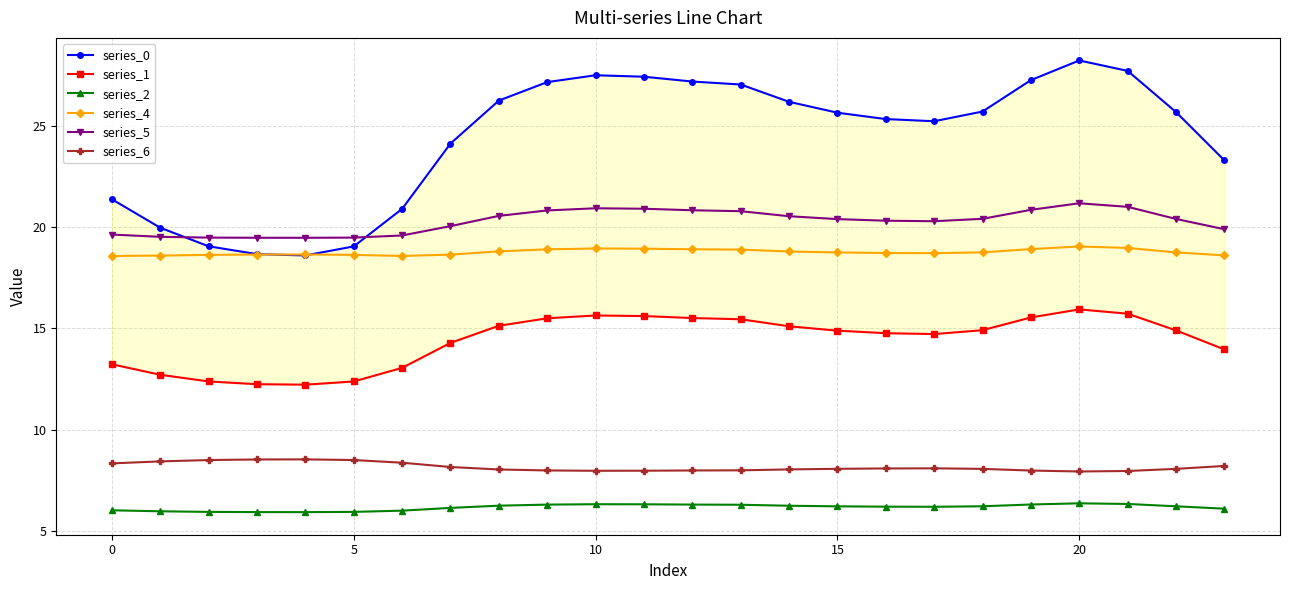

What is the sum of the series_0 values at 13 and 19?

54.3